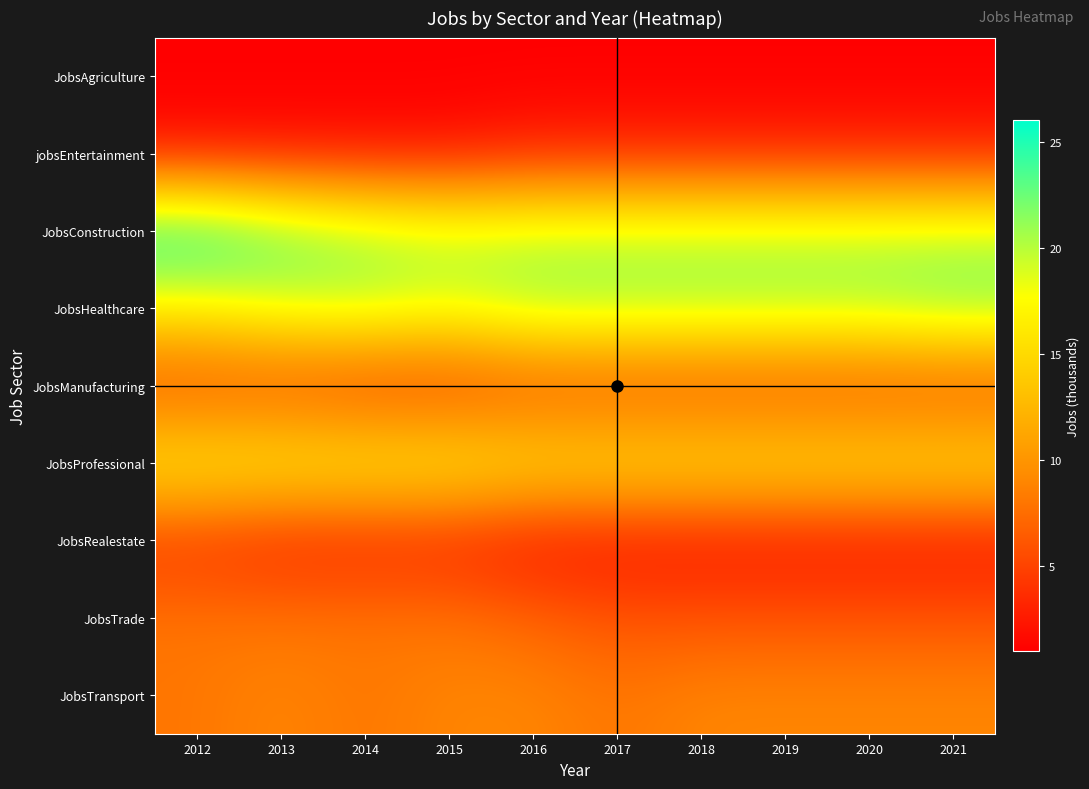

What is the total value across all series at 2021?

84